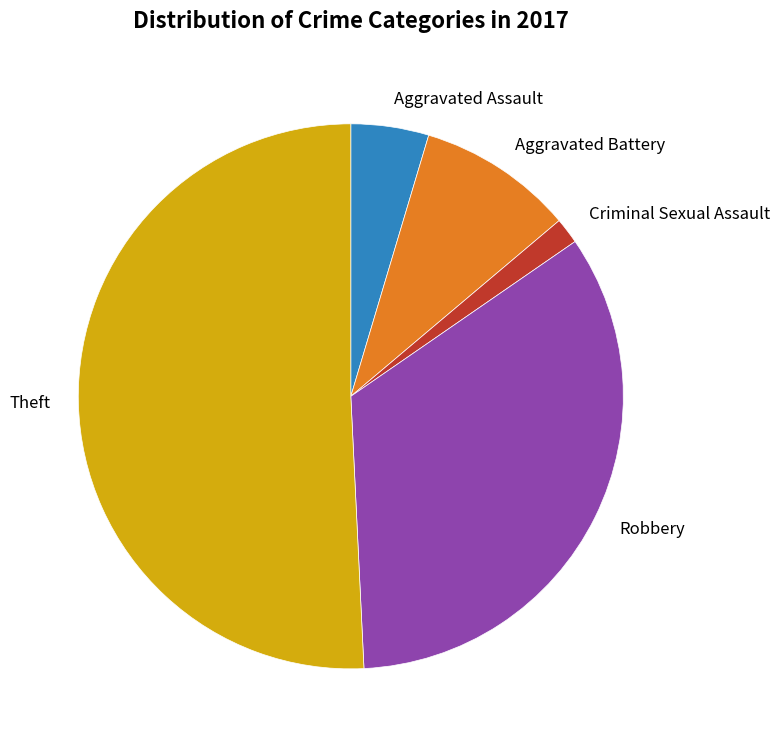

Does any single category account for the majority?

Yes